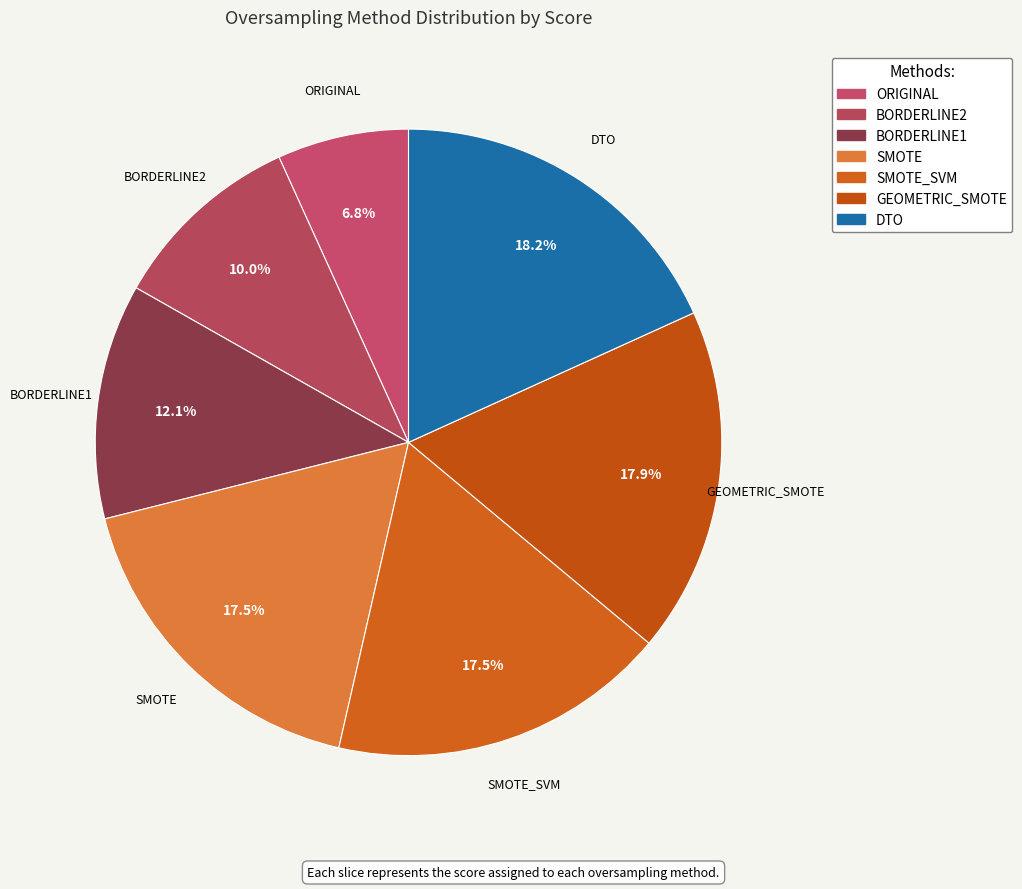

Approximately how many times larger is the value at ORIGINAL compared to SMOTE?

0.4